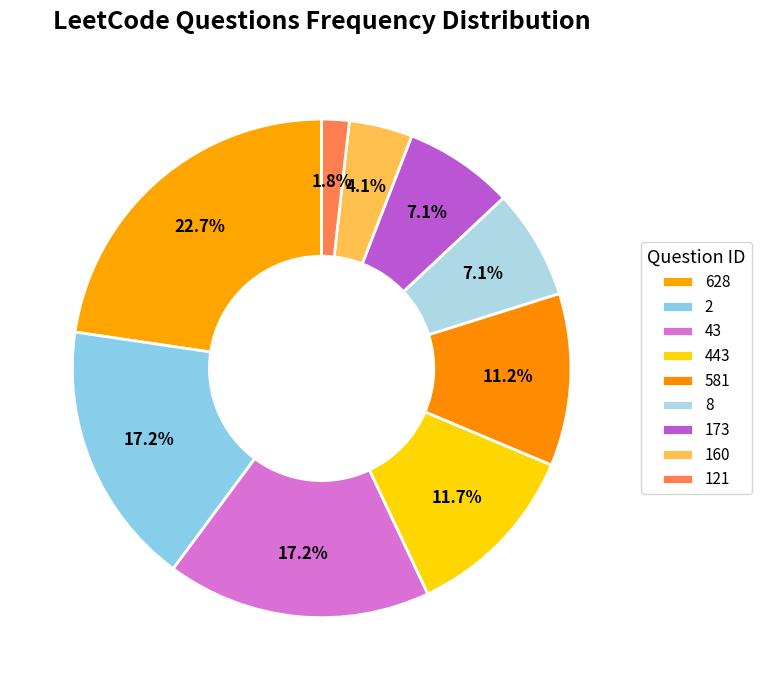

The 628 slice represents 23% of the pie. True or false?

True